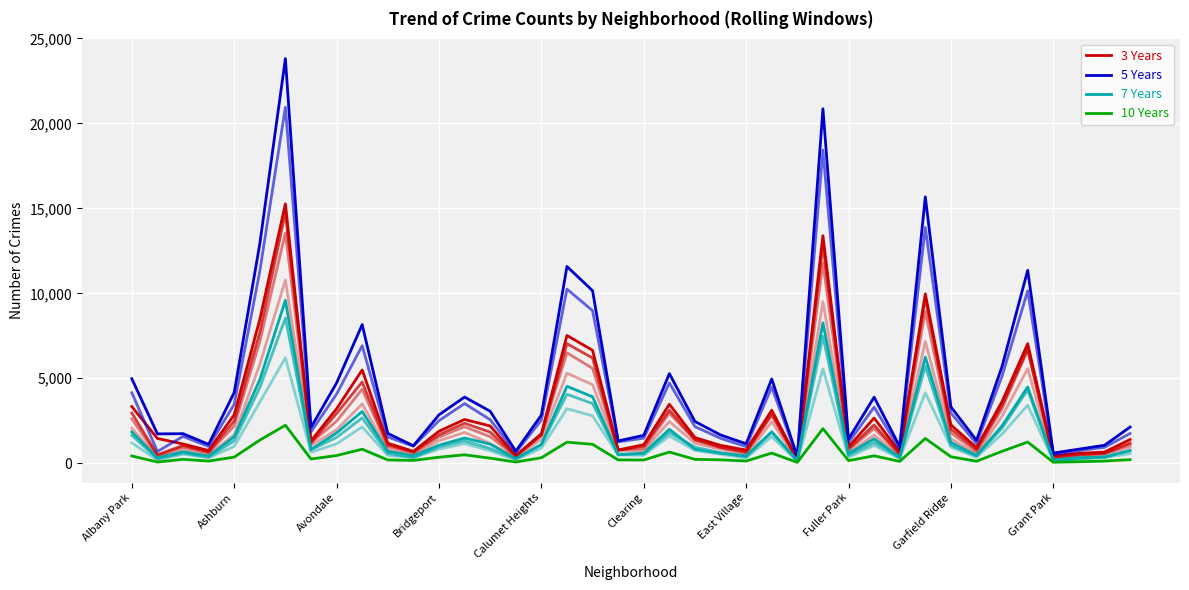

Where does the 5 Years series first go above 2832?

Albany Park